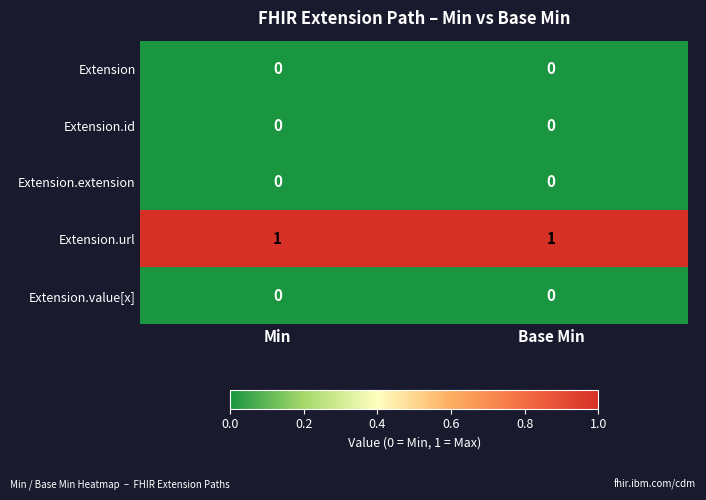

Which series has the largest total across all categories?

Extension.url